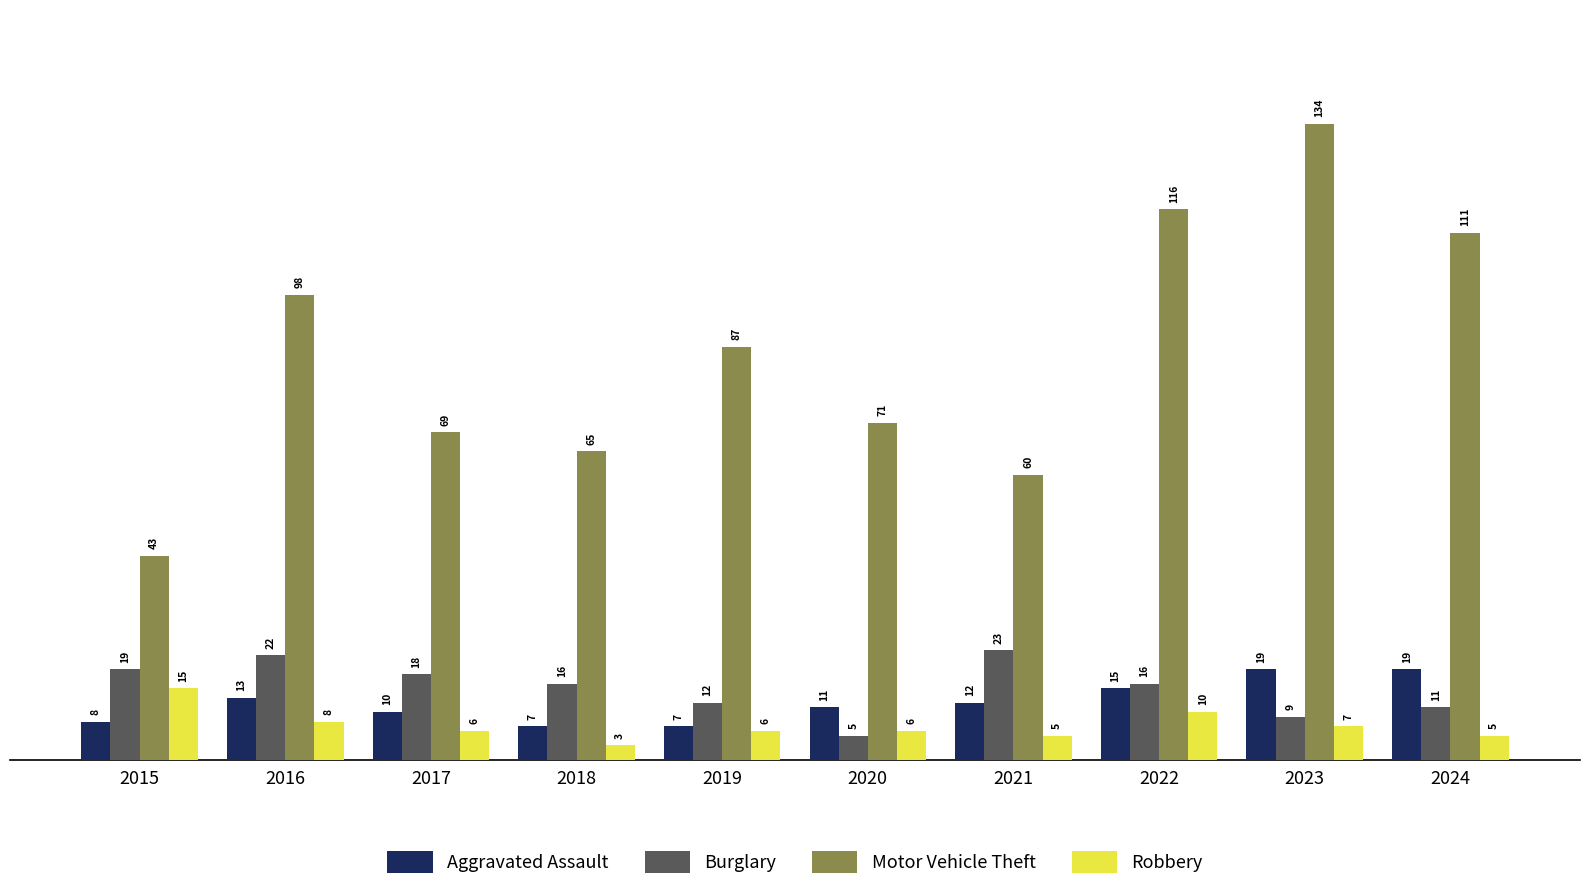

What is the spread (max minus min) of values at 2021?

55